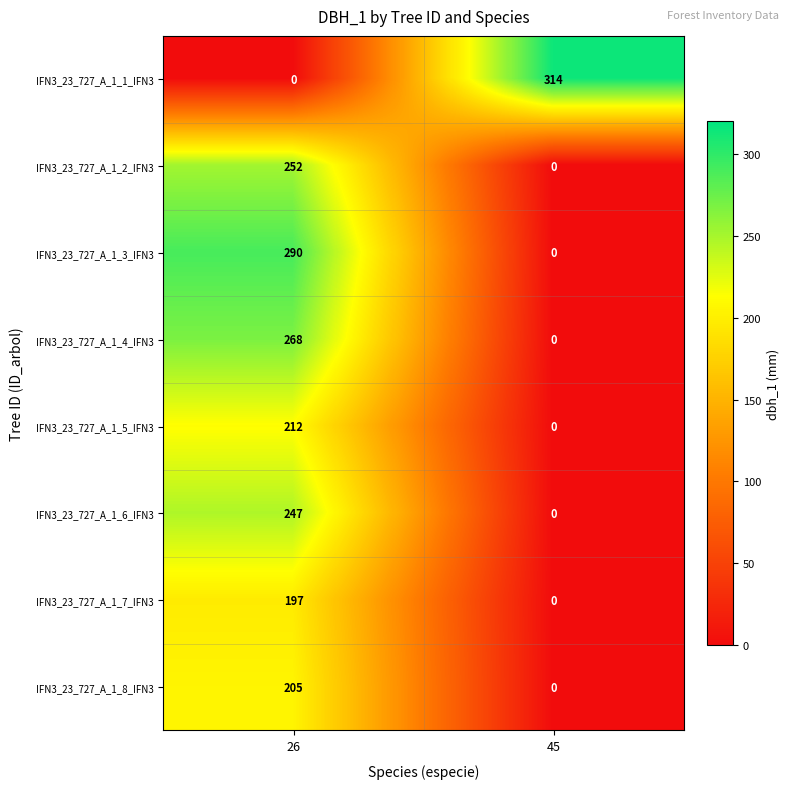

Is it true that IFN3_23_727_A_1_7_IFN3 equals -68 at 45?

False